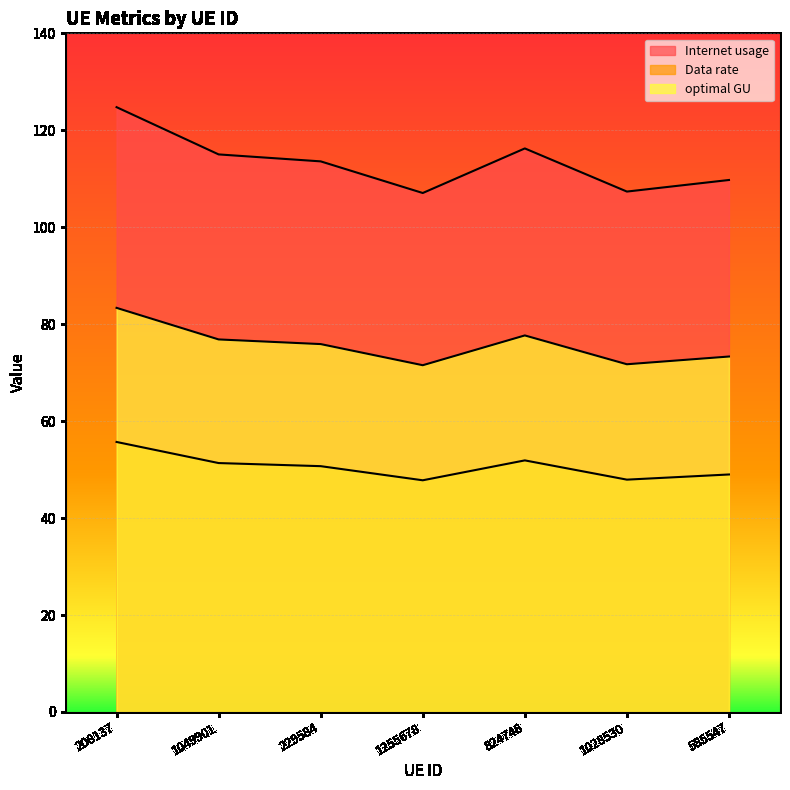

True or false: optimal GU has a value of 83.4 at 208137.

True